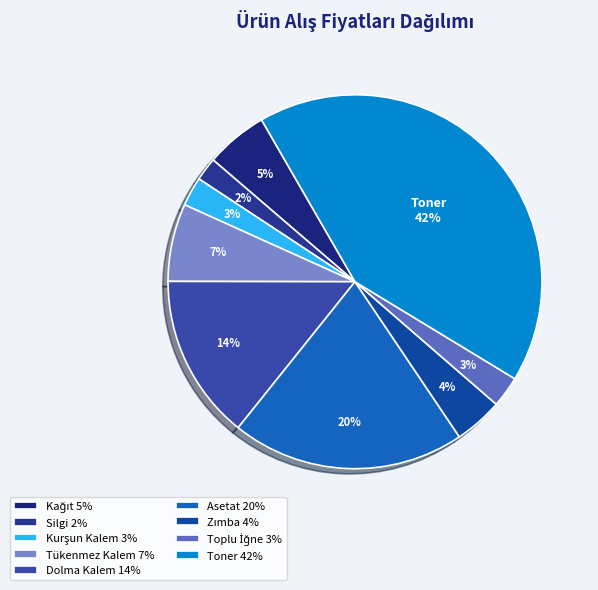

What is the change in value from Asetat to Toplu İğne?

-10400